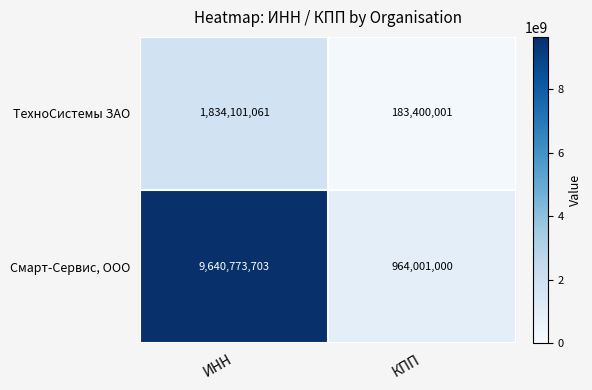

What is the approximate value of Смарт-Сервис, ООО at ИНН, to the nearest 100?

9640773700